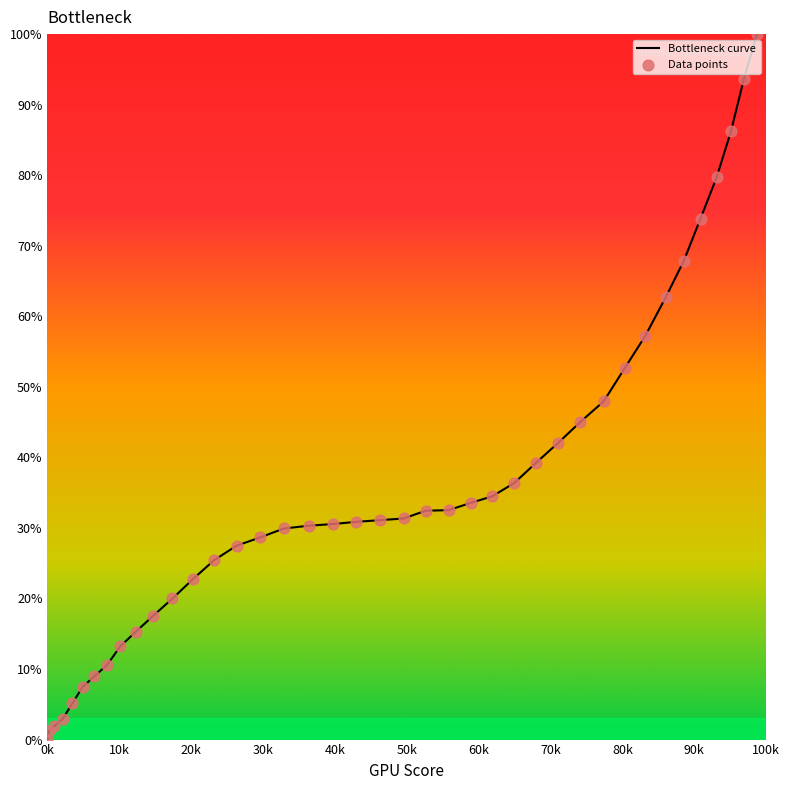

What is the difference between the maximum and minimum values?

100.0